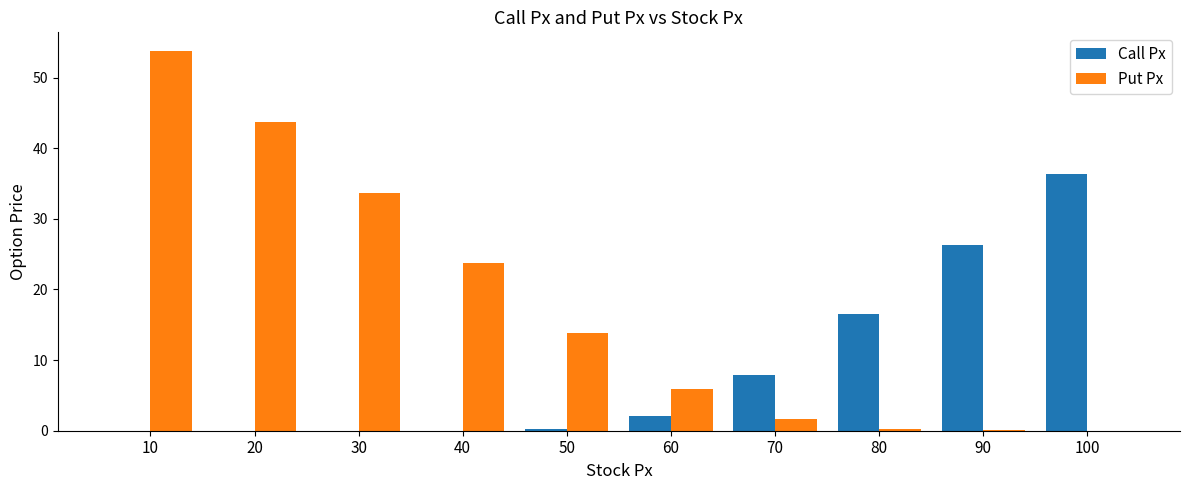

Which series has the largest total across all categories?

Put Px